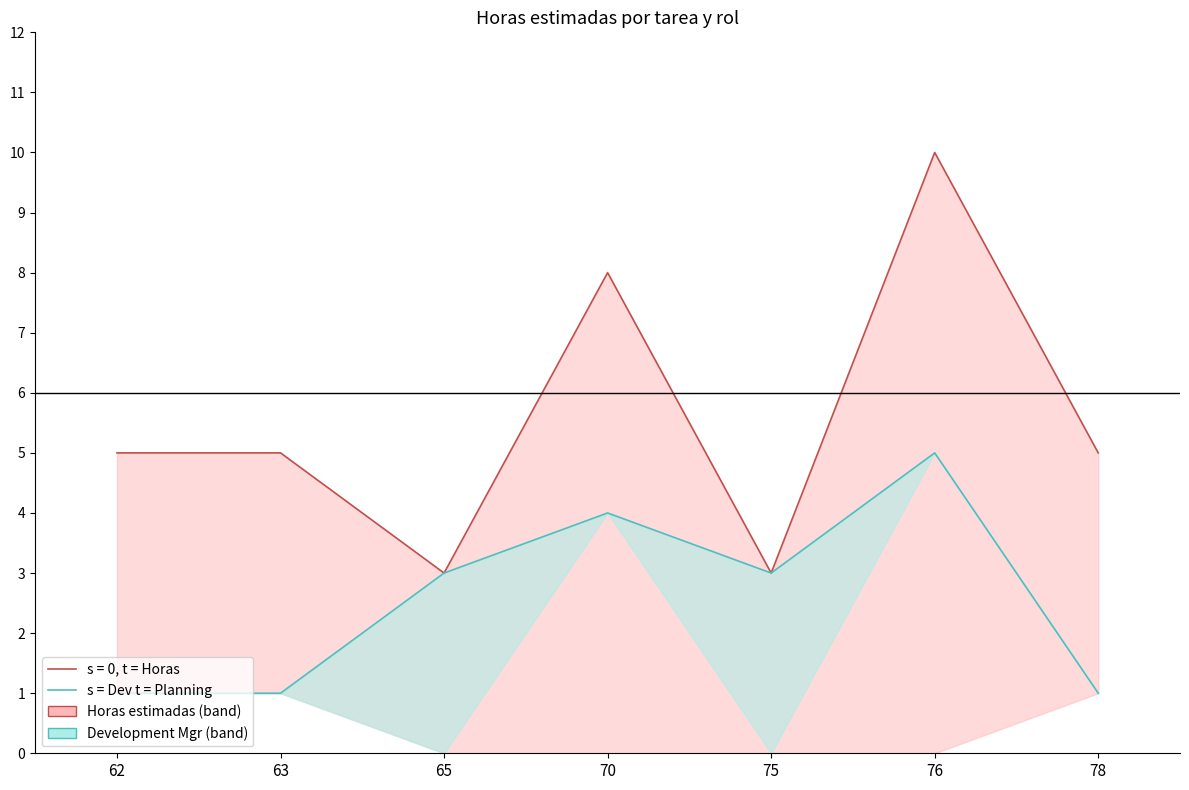

At which category does the data reach its first local peak?

70